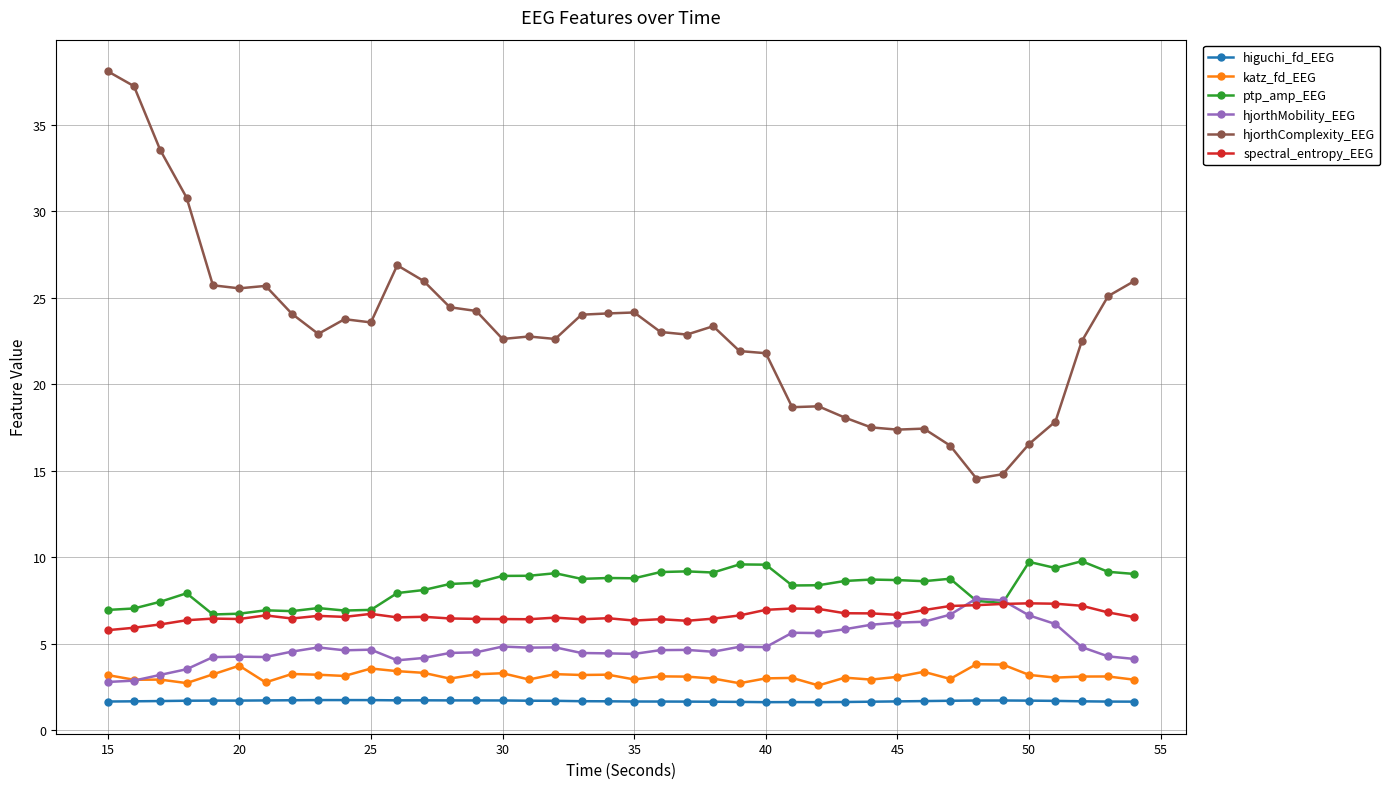

True or false: katz_fd_EEG and hjorthComplexity_EEG intersect in this chart.

False